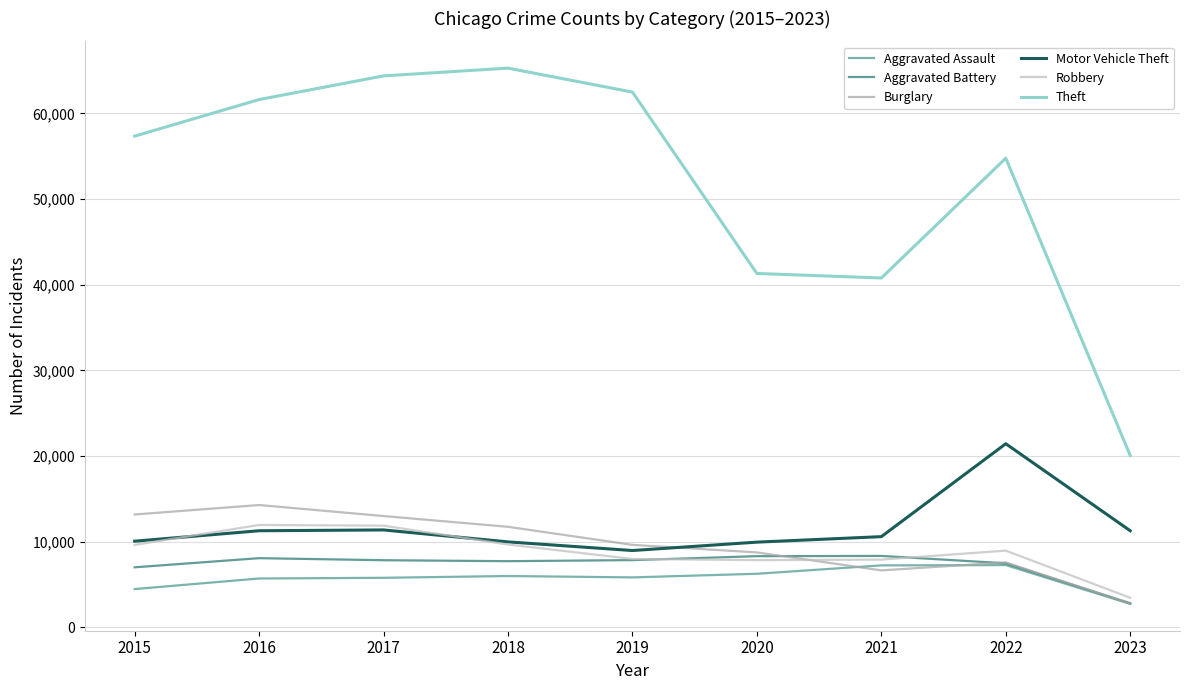

What is the total value across all series at 2016?

112951